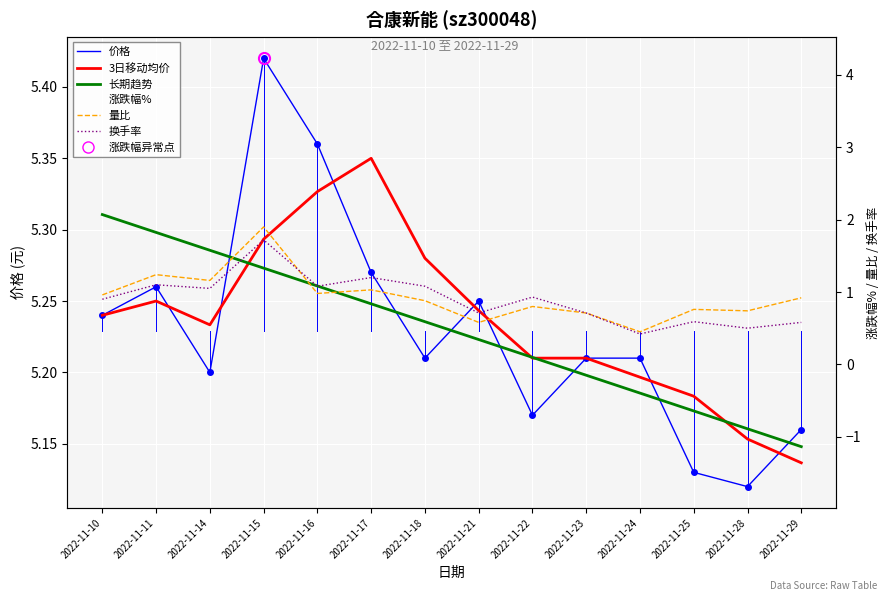

After their last crossing, which series has the higher values: 价格 or 3日移动均价?

价格